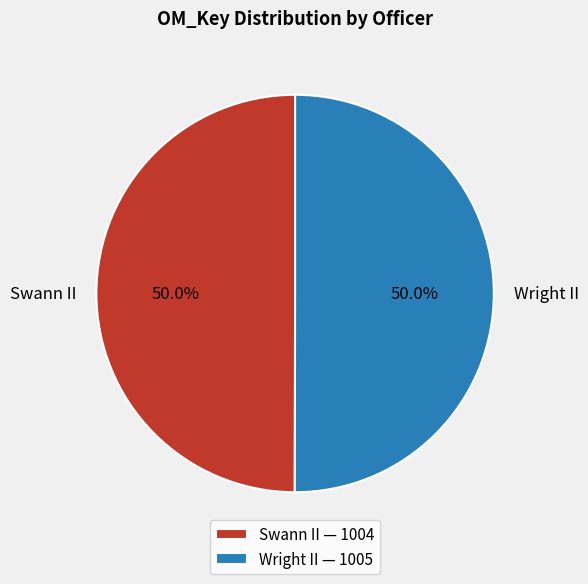

What percentage is NOT represented by Wright II — 1005?

50.0%